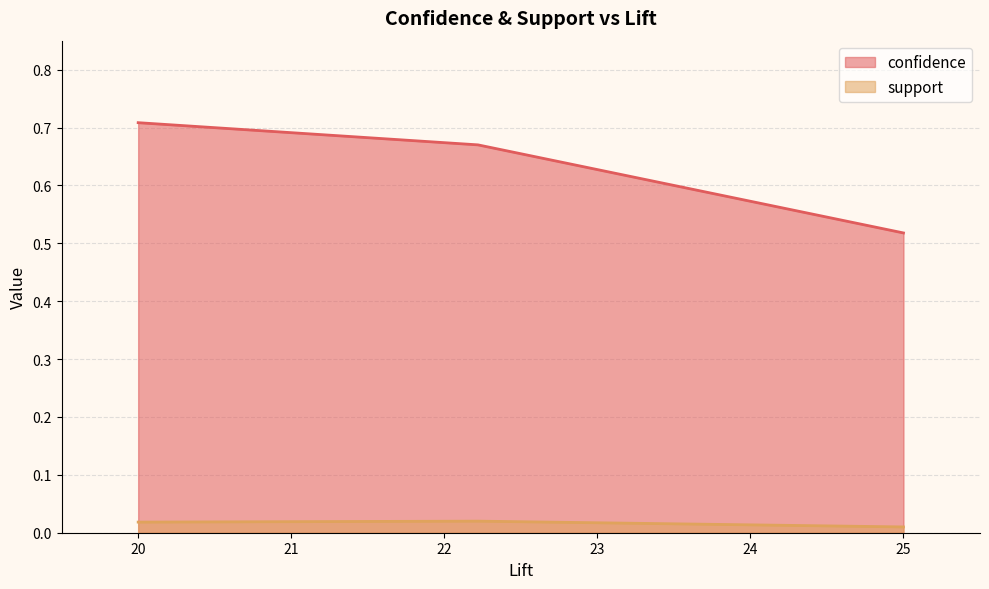

Which series has the widest spread of values?

confidence